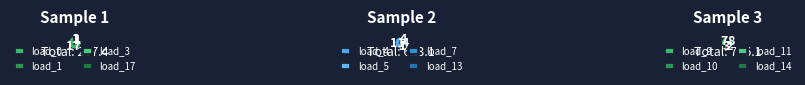

What percentage is NOT represented by load_7?

91.8%